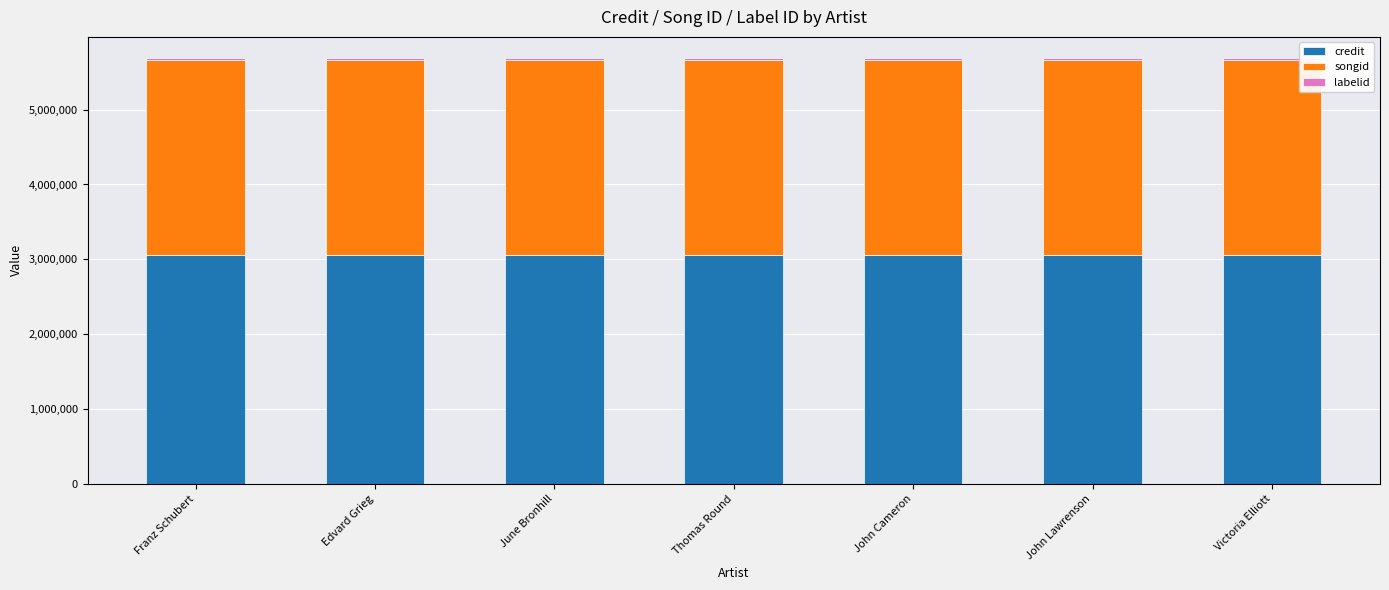

What is the maximum value for credit?

3053098